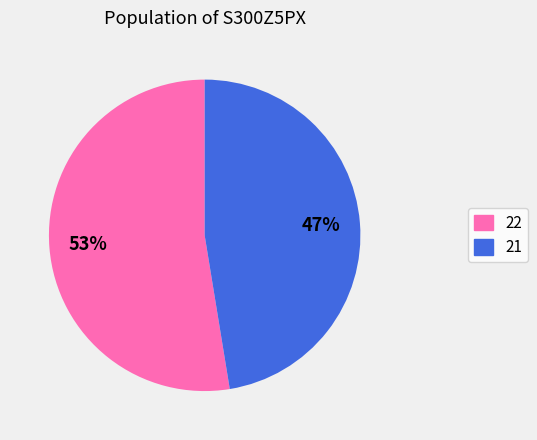

Does any single category account for the majority?

Yes